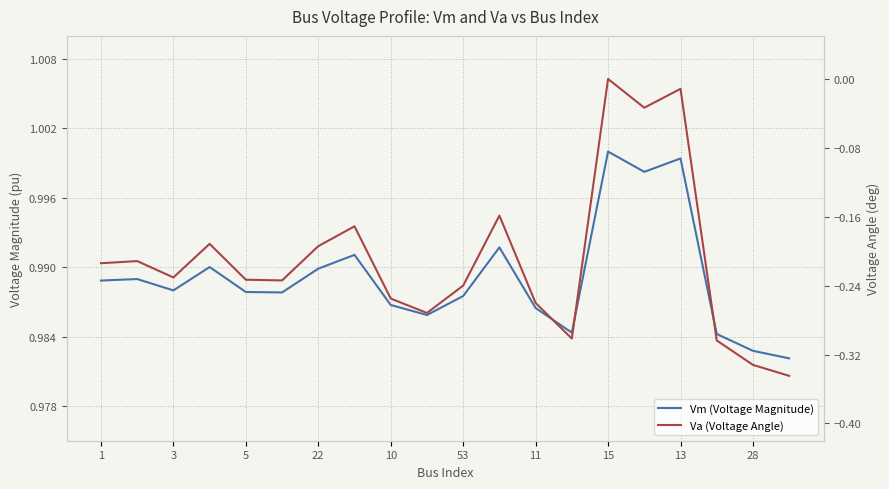

Is the value of Vm (Voltage Magnitude) at 13 greater than the value of Va (Voltage Angle) at 17?

Yes